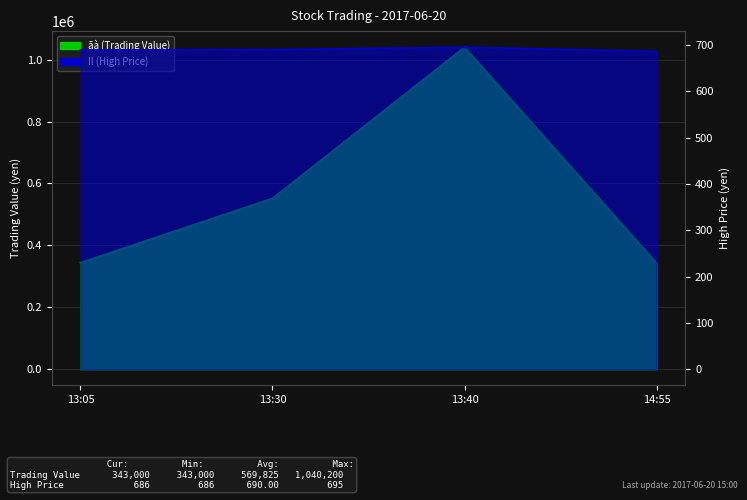

What is the total value across all series at 13:40?

1040895